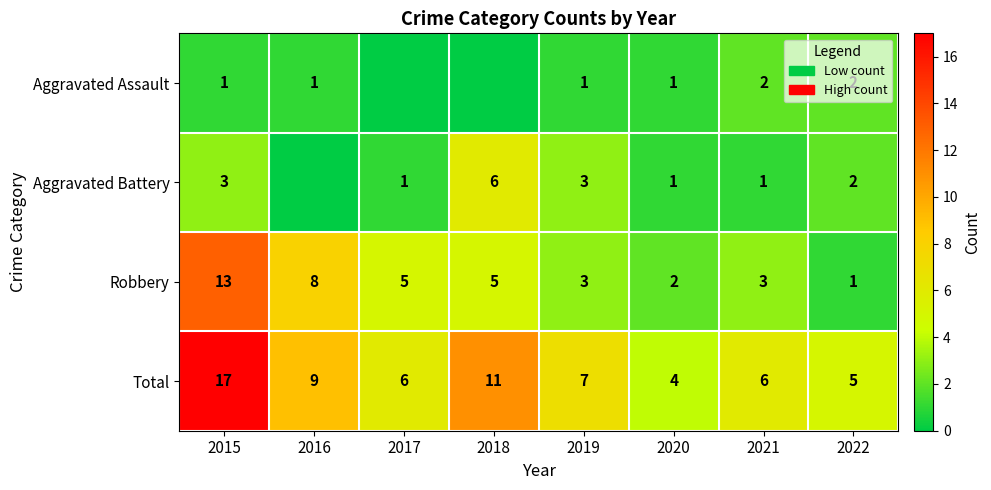

What is the difference between the second highest and second lowest values in the Total series?

6